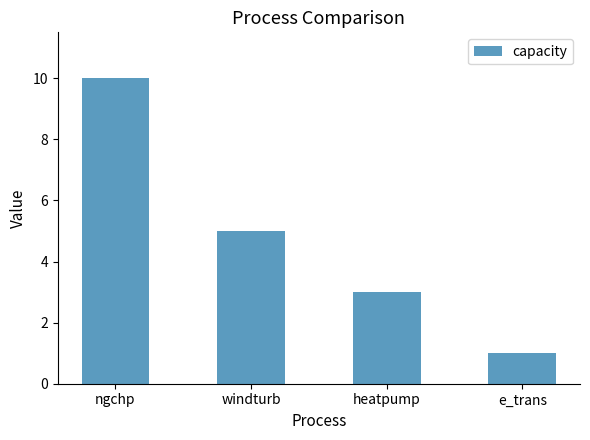

What is the sum of all values?

19